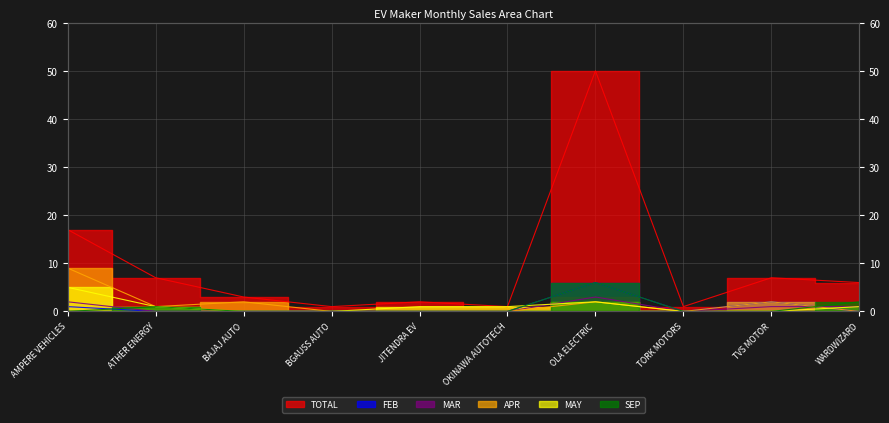

Reading left to right, what are all the values shown in this chart?

TOTAL: AMPERE VEHICLES=17	ATHER ENERGY=7	BAJAJ AUTO=3	BGAUSS AUTO=1	JITENDRA EV=2	OKINAWA AUTOTECH=1	OLA ELECTRIC=50	TORK MOTORS=1	TVS MOTOR=7	WARDWIZARD=6
FEB: AMPERE VEHICLES=1	ATHER ENERGY=0	BAJAJ AUTO=0	BGAUSS AUTO=0	JITENDRA EV=0	OKINAWA AUTOTECH=0	OLA ELECTRIC=6	TORK MOTORS=0	TVS MOTOR=2	WARDWIZARD=0
MAR: AMPERE VEHICLES=2	ATHER ENERGY=0	BAJAJ AUTO=0	BGAUSS AUTO=0	JITENDRA EV=0	OKINAWA AUTOTECH=0	OLA ELECTRIC=3	TORK MOTORS=0	TVS MOTOR=1	WARDWIZARD=1
APR: AMPERE VEHICLES=9	ATHER ENERGY=1	BAJAJ AUTO=2	BGAUSS AUTO=0	JITENDRA EV=0	OKINAWA AUTOTECH=0	OLA ELECTRIC=2	TORK MOTORS=0	TVS MOTOR=2	WARDWIZARD=0
MAY: AMPERE VEHICLES=5	ATHER ENERGY=1	BAJAJ AUTO=0	BGAUSS AUTO=0	JITENDRA EV=1	OKINAWA AUTOTECH=1	OLA ELECTRIC=2	TORK MOTORS=0	TVS MOTOR=0	WARDWIZARD=1
SEP: AMPERE VEHICLES=0	ATHER ENERGY=1	BAJAJ AUTO=0	BGAUSS AUTO=0	JITENDRA EV=0	OKINAWA AUTOTECH=0	OLA ELECTRIC=6	TORK MOTORS=0	TVS MOTOR=0	WARDWIZARD=2